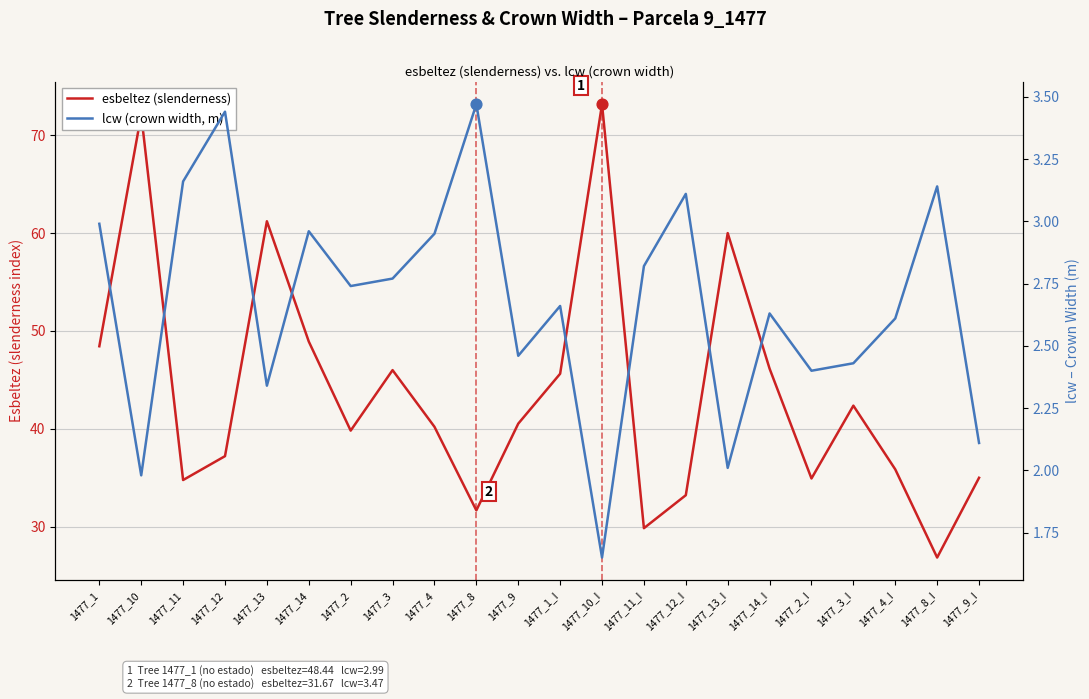

What are all the series names shown in the legend?

esbeltez (slenderness), lcw (crown width, m)